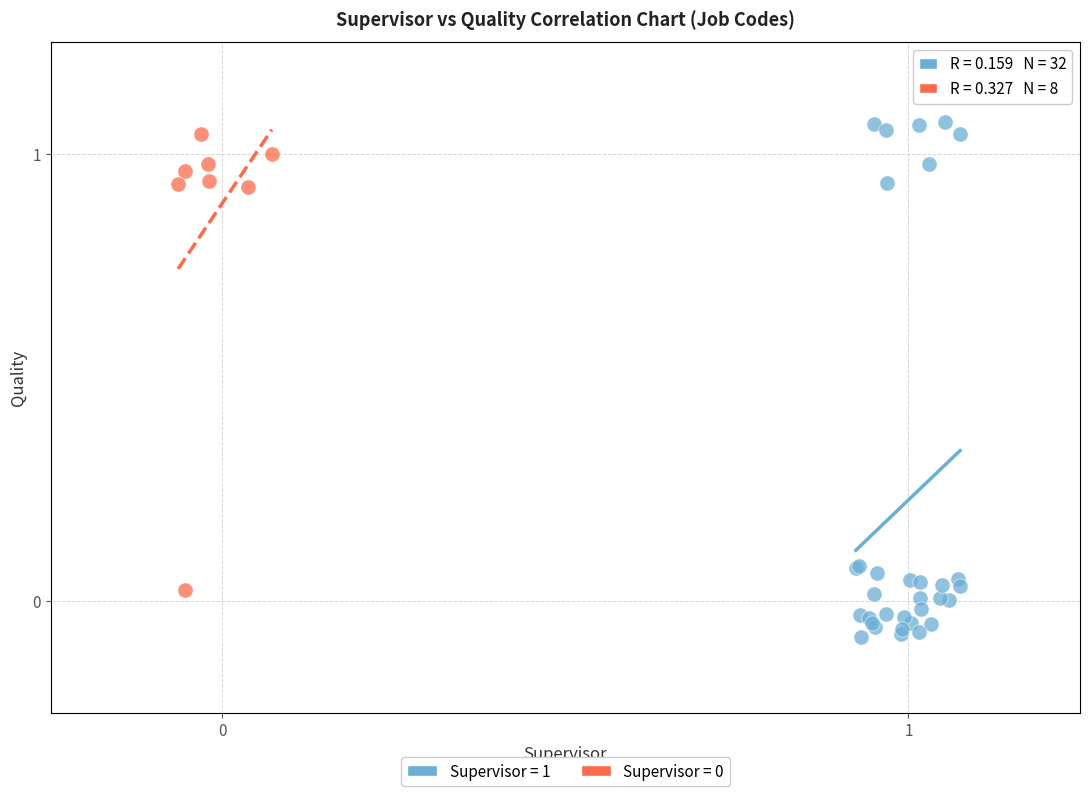

Which series has the widest spread of Y values?

Supervisor = 1